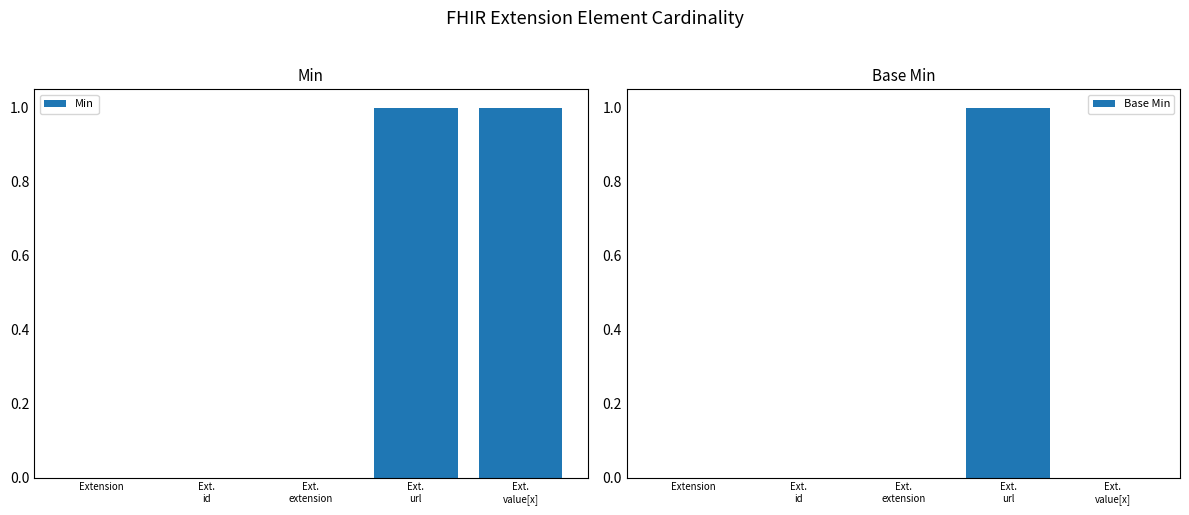

At how many categories does at least one series exceed 0?

2